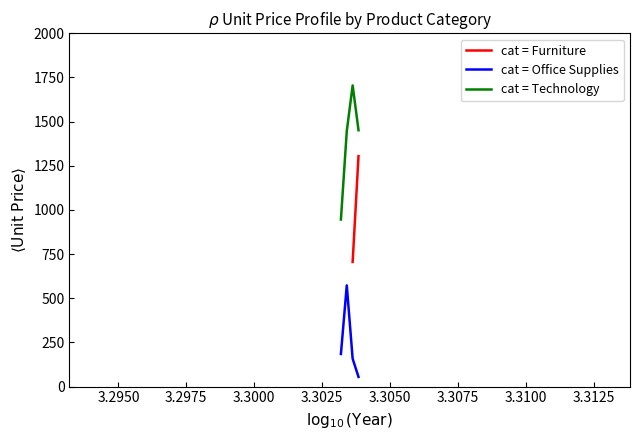

What is the difference between the maximum and minimum values in the cat = Technology series?

759.1